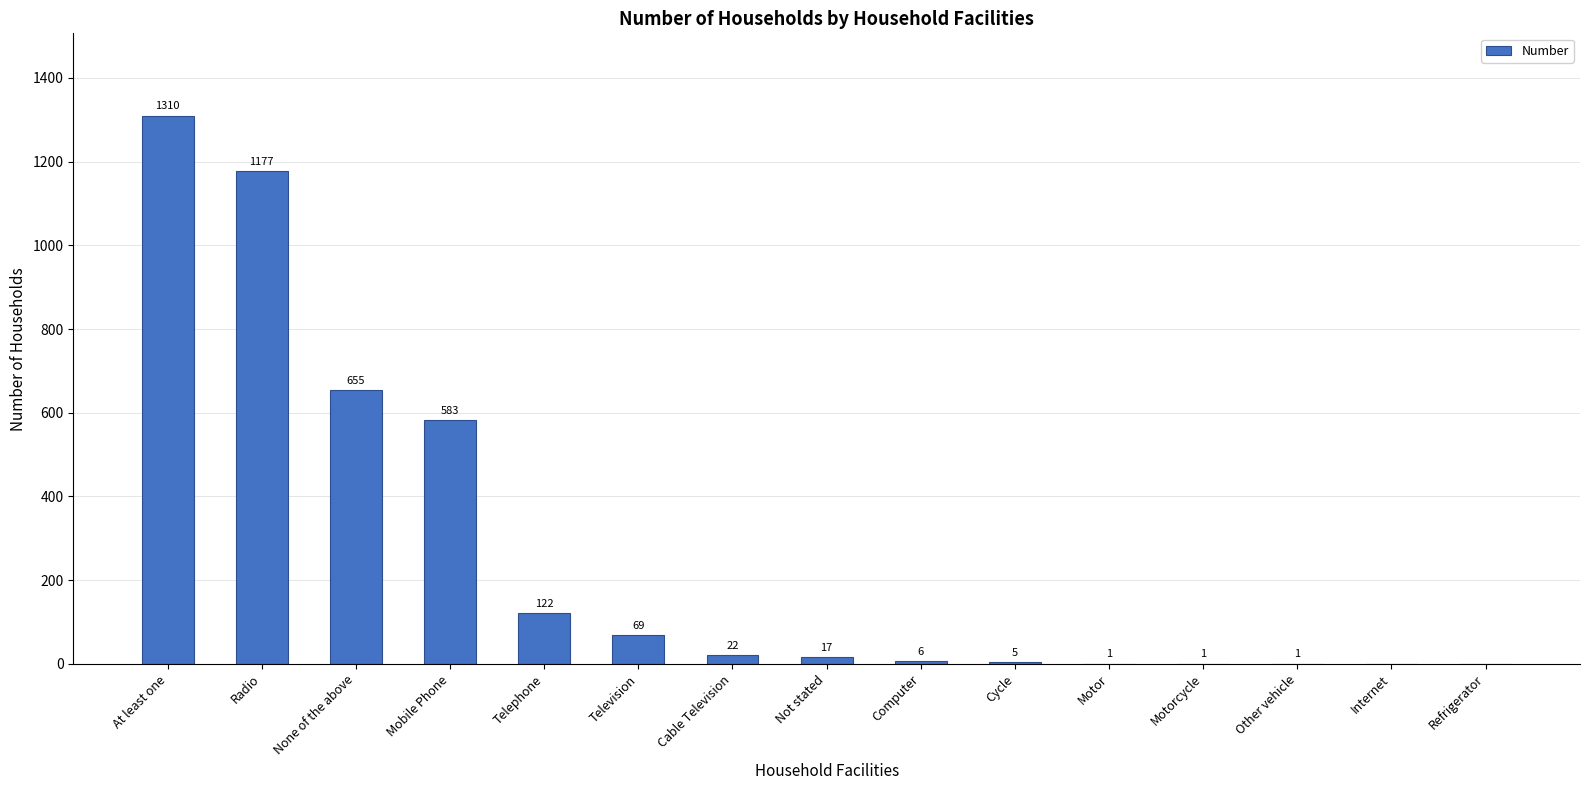

Reading left to right, transcribe all the data shown in this chart.

1310	1177	655	583	122	69	22	17	6	5	1	1	1	0	0